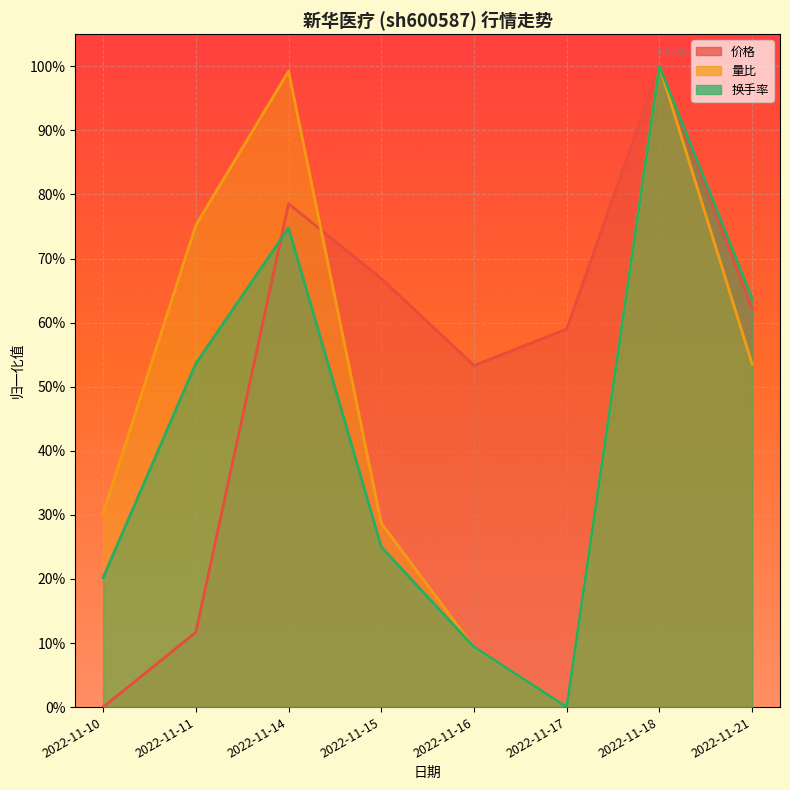

What is the sum of the 换手率 values at 2022-11-11 and 2022-11-16?

0.6